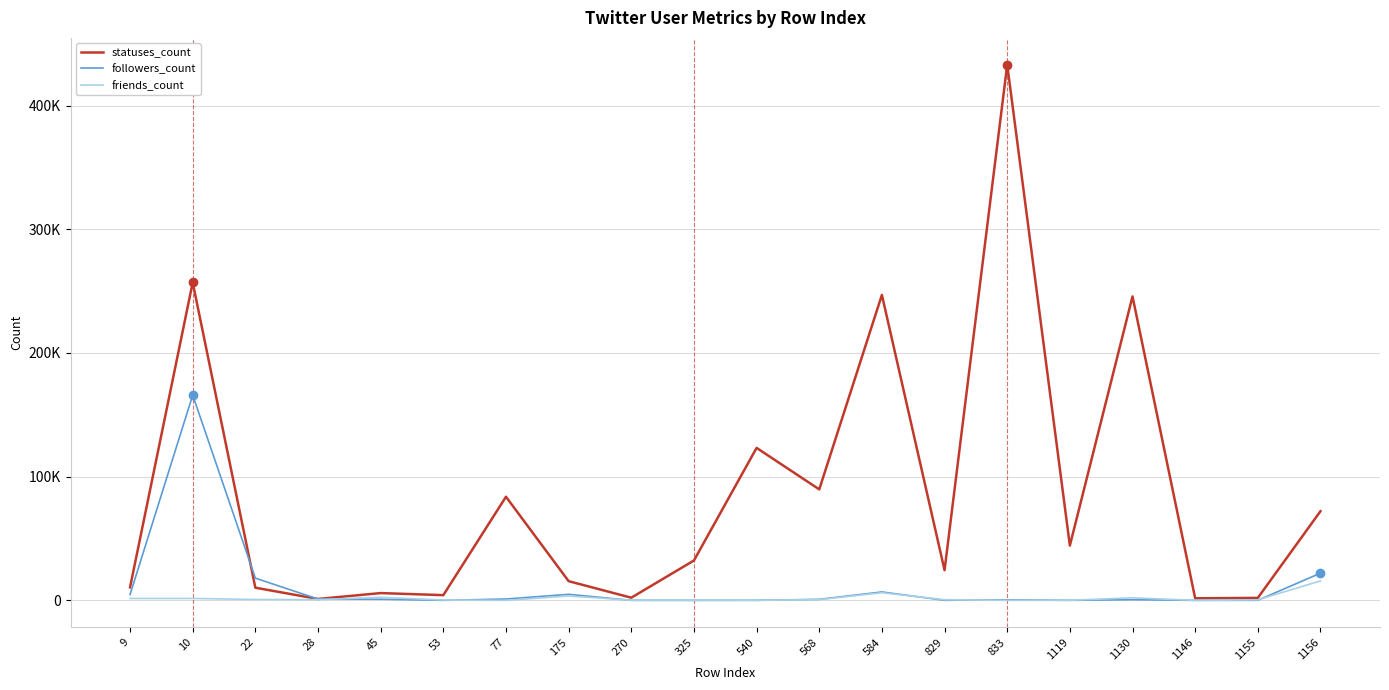

Is this an area chart (filled region under the line)?

No